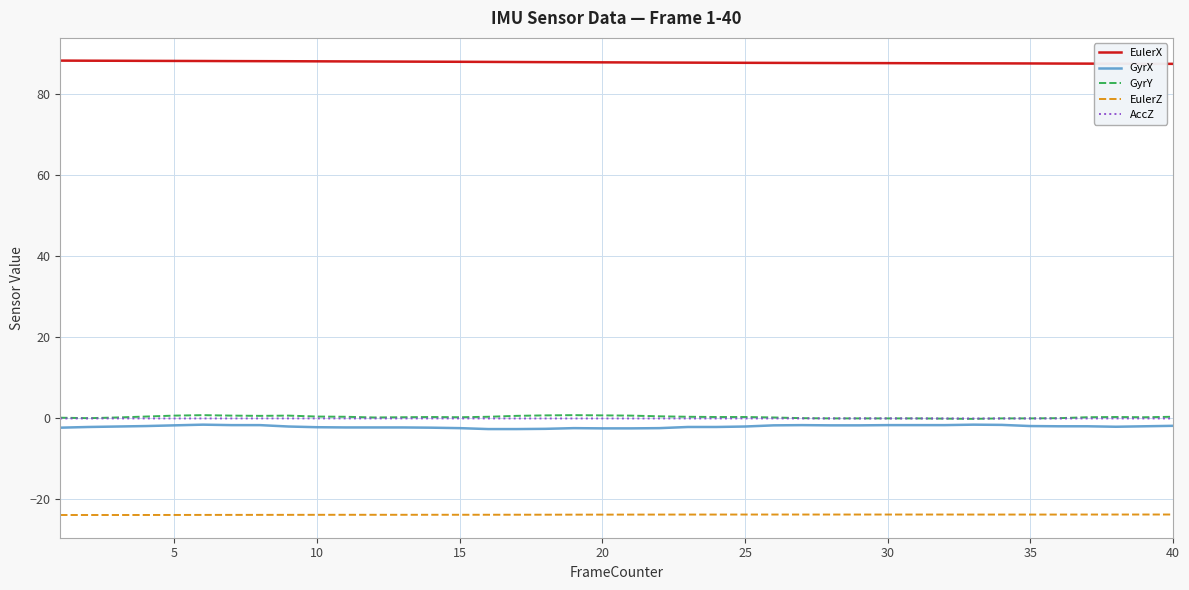

What is the average value of the GyrX series?

-2.0